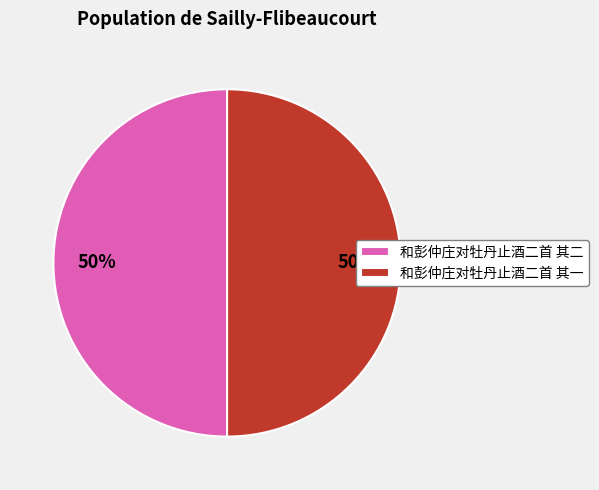

How many slices are in this pie chart?

2